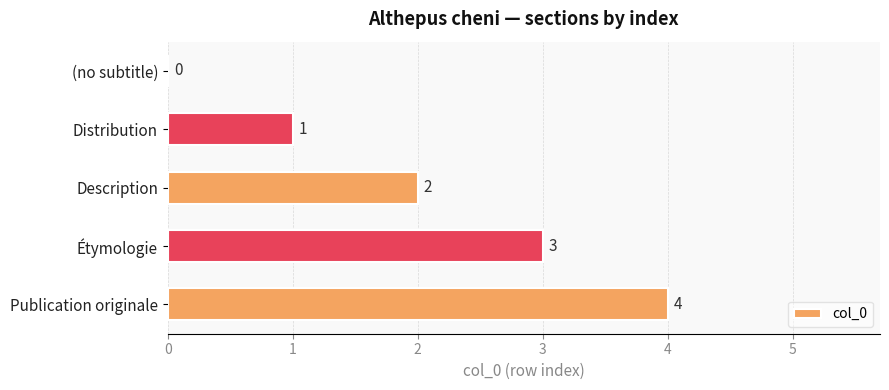

At which label is the value closest to 2?

Description